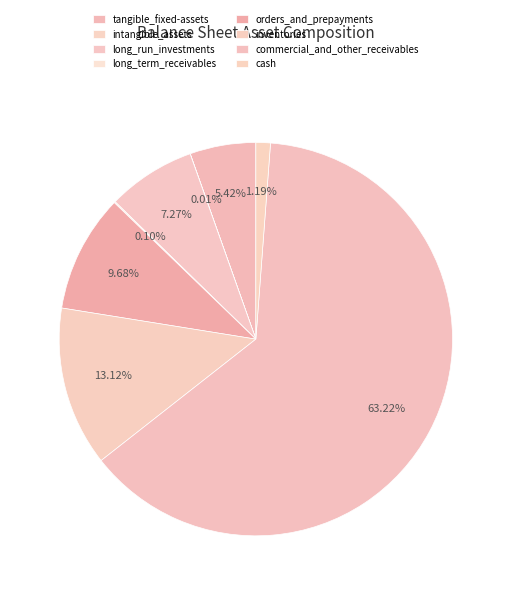

Combined, what portion of the pie is tangible_fixed-assets and intangible_assets?

5.4%